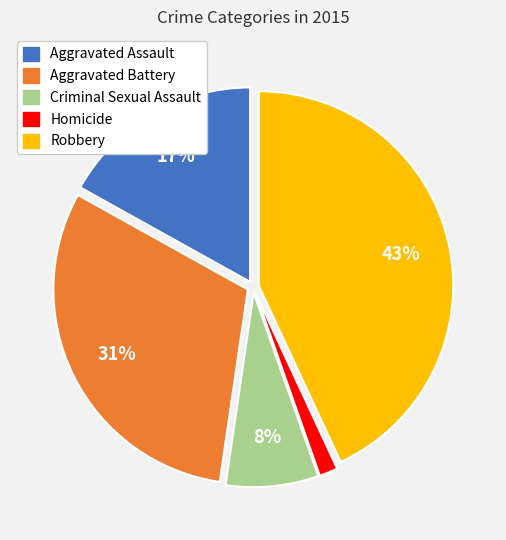

Does any single category account for the majority?

No